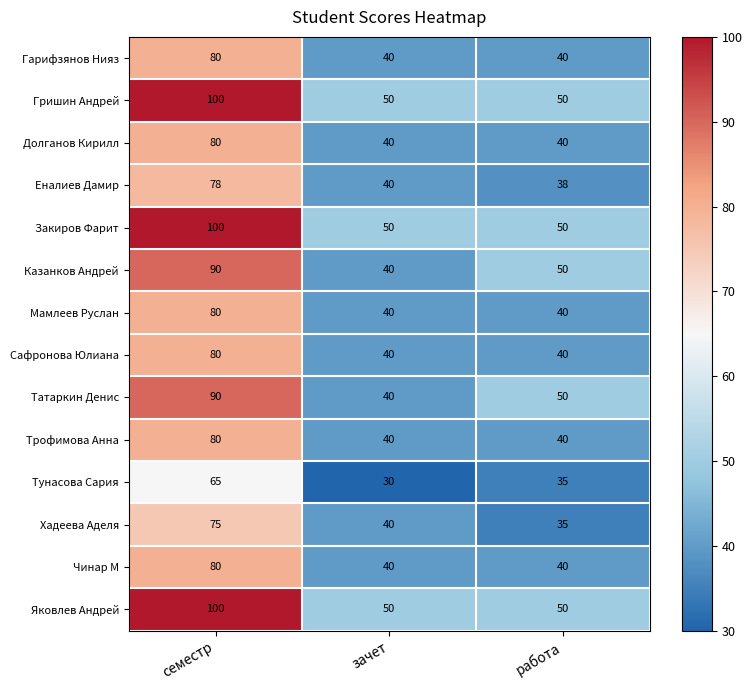

The Хадеева Аделя series shows 40 at зачет. True or false?

True